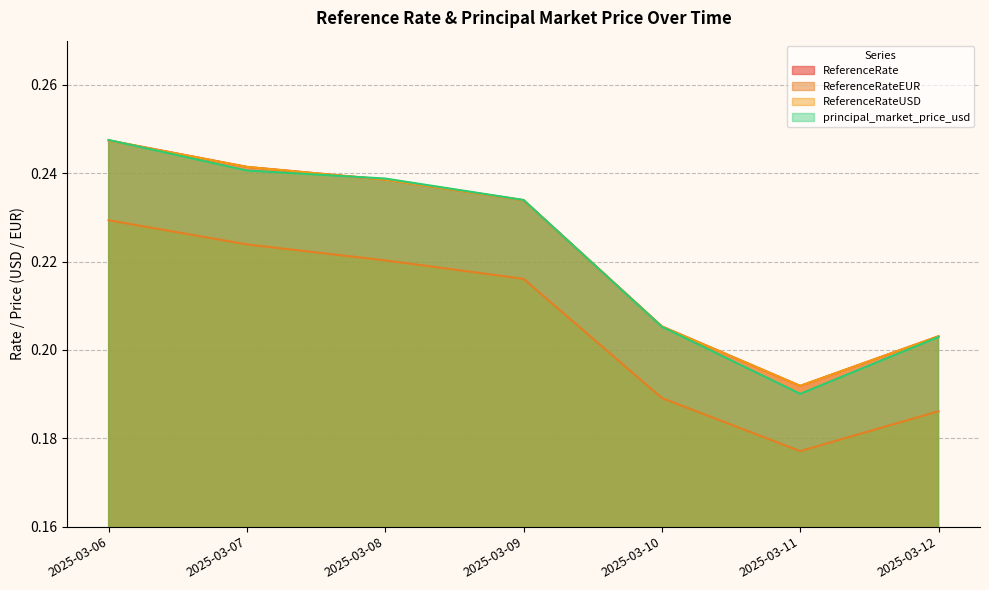

Which series has the largest range (max minus min)?

principal_market_price_usd